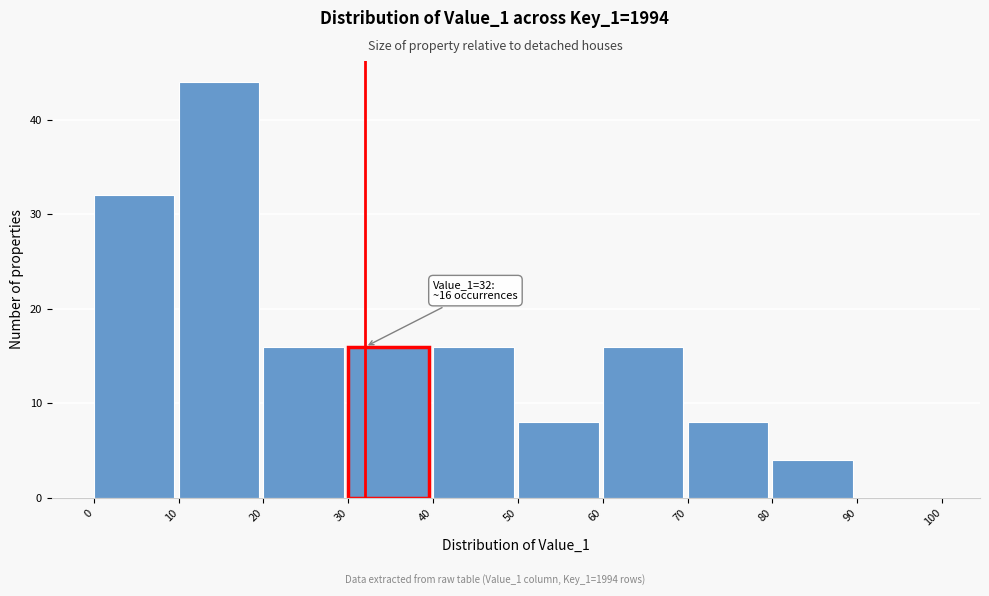

Which range on the x-axis has the tallest bar?

10 to 20